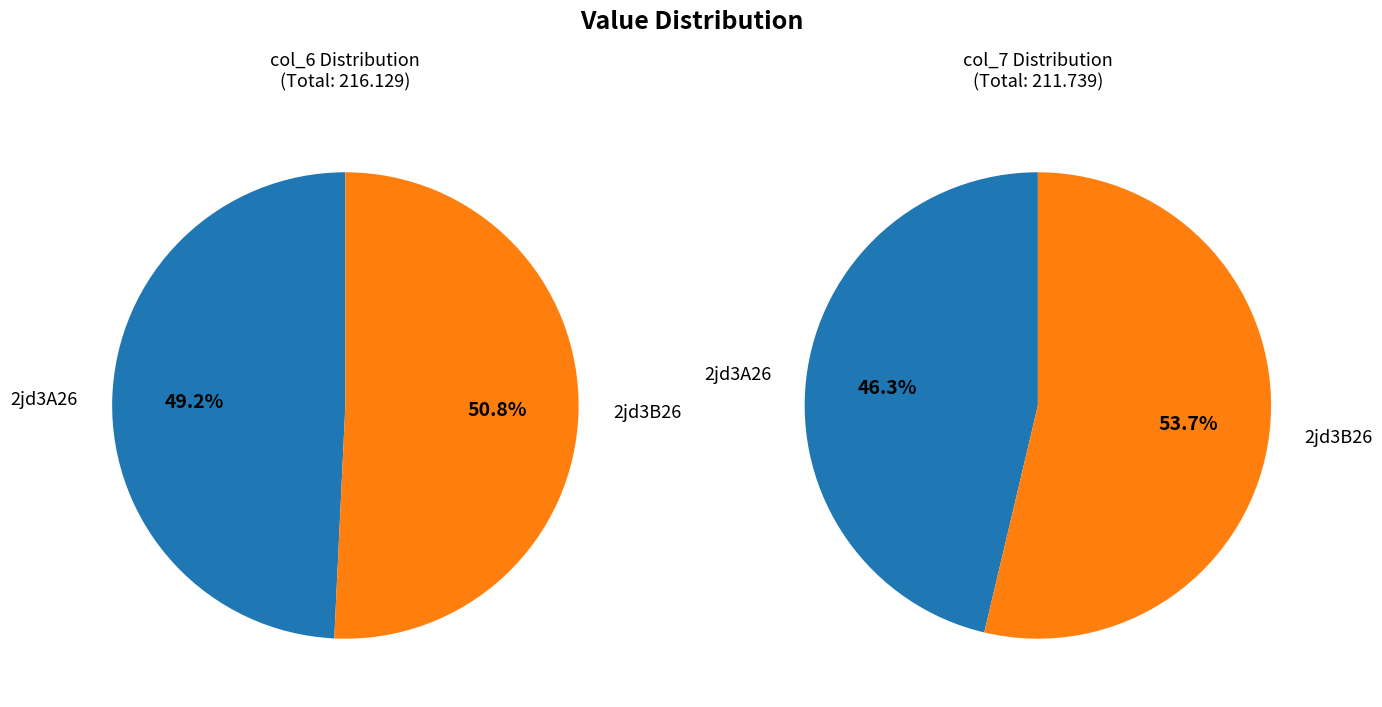

How many slices are in this pie chart?

2